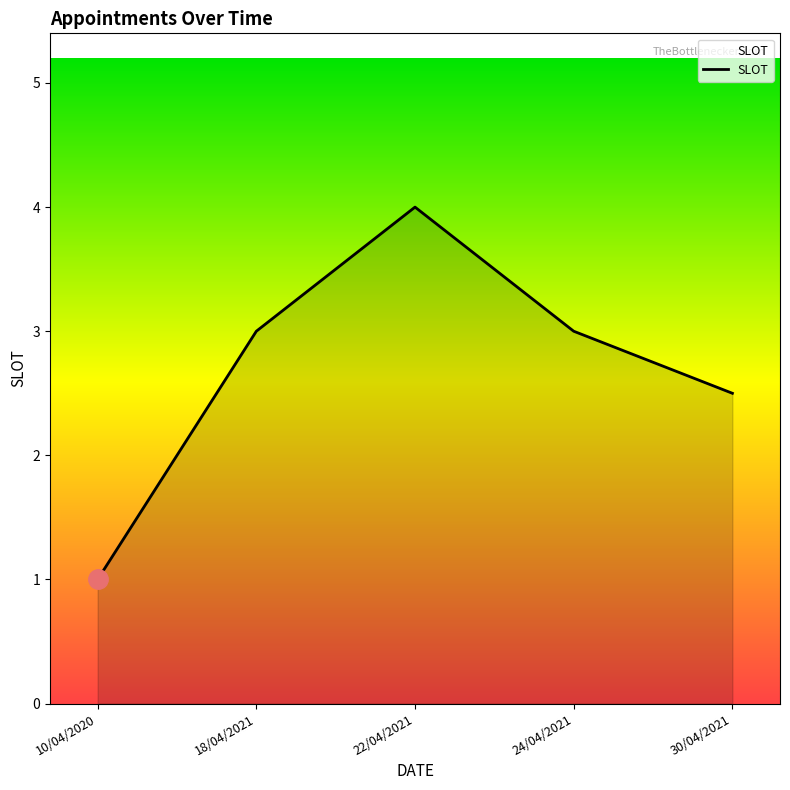

At which label is the value closest to 2?

30/04/2021